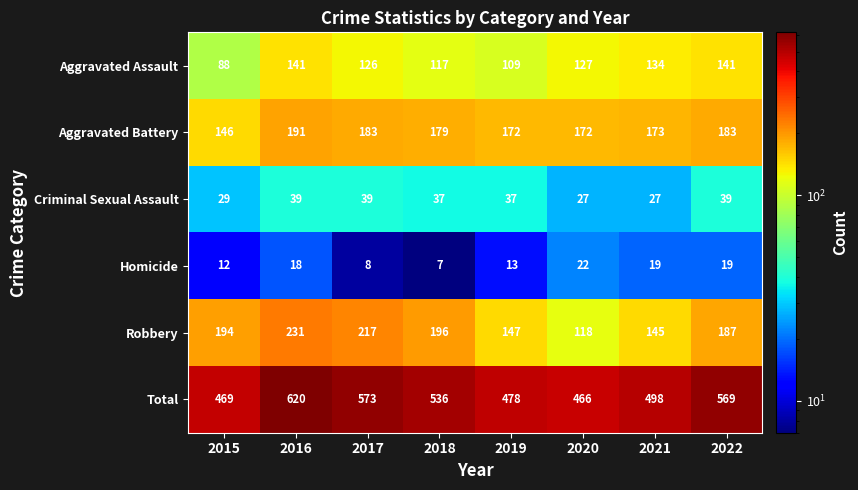

List the series in order of their peak value, lowest first.

Homicide, Criminal Sexual Assault, Aggravated Assault, Aggravated Battery, Robbery, Total